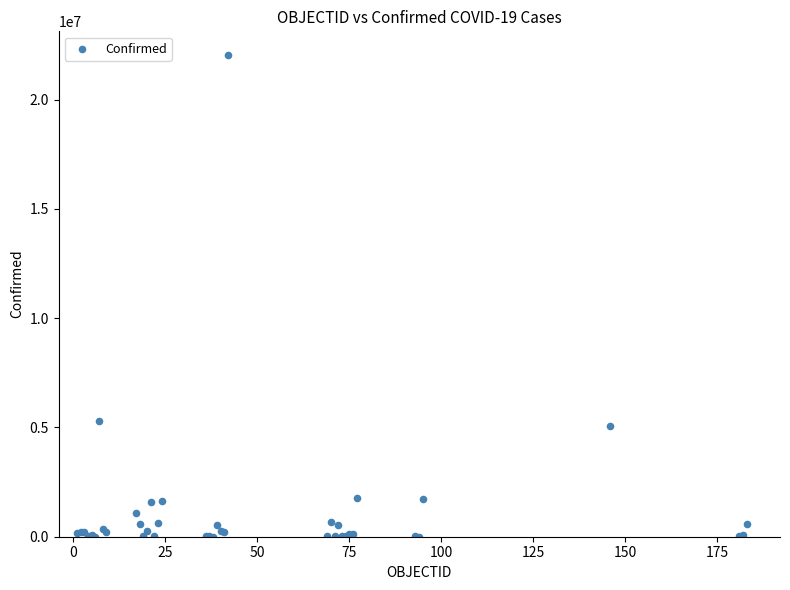

What Y value in the scatter plot is closest to 11016407?

5317633